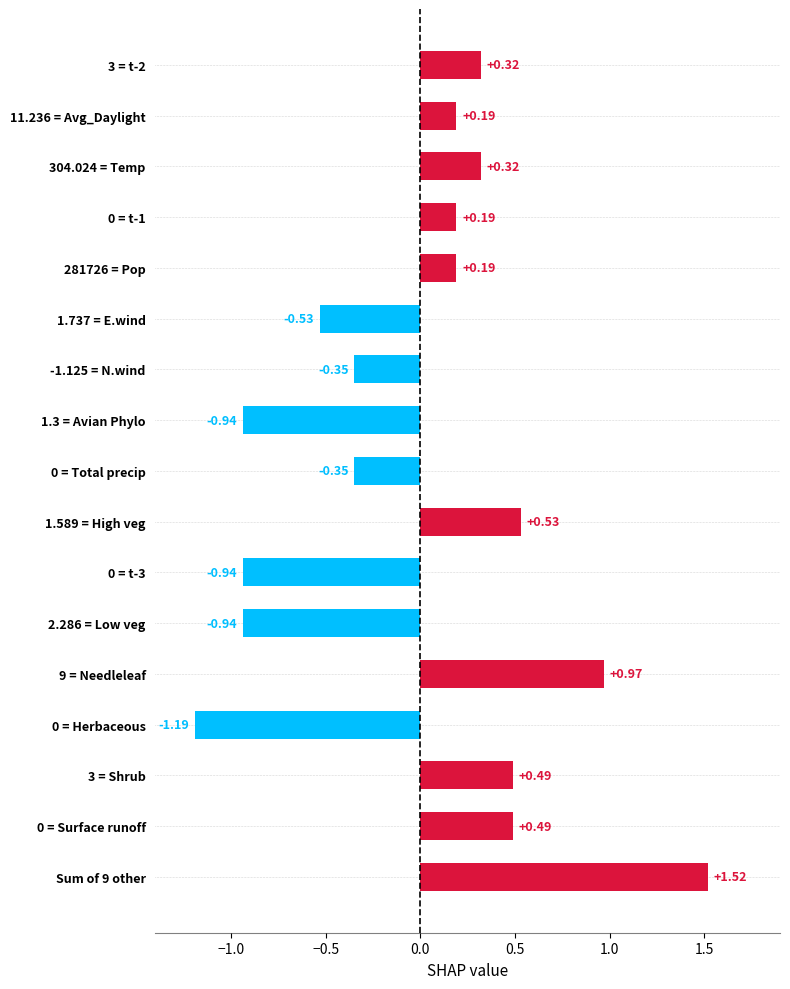

Between 1.589 = High veg and 2.286 = Low veg, which is larger?

1.589 = High veg